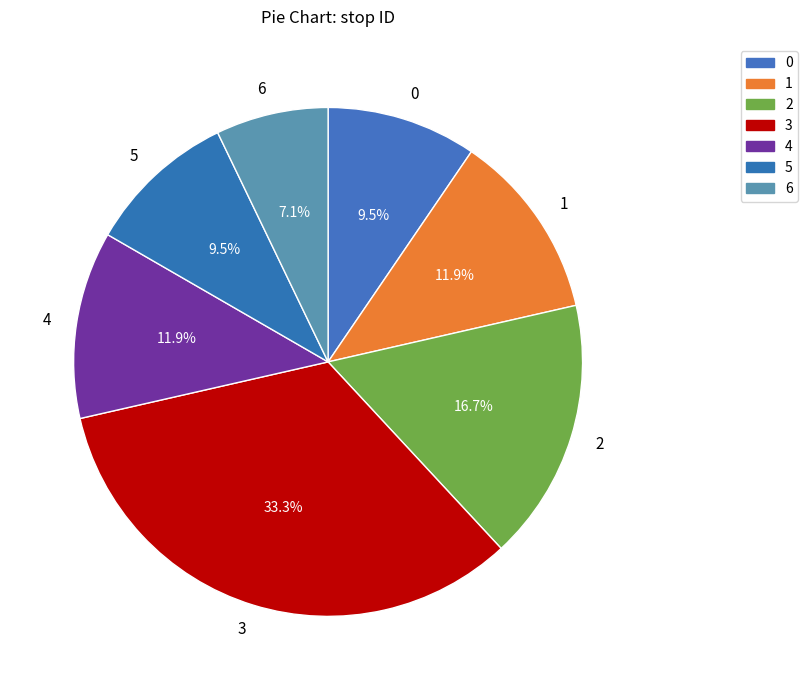

What is the total percentage of 4 and 5?

21.4%